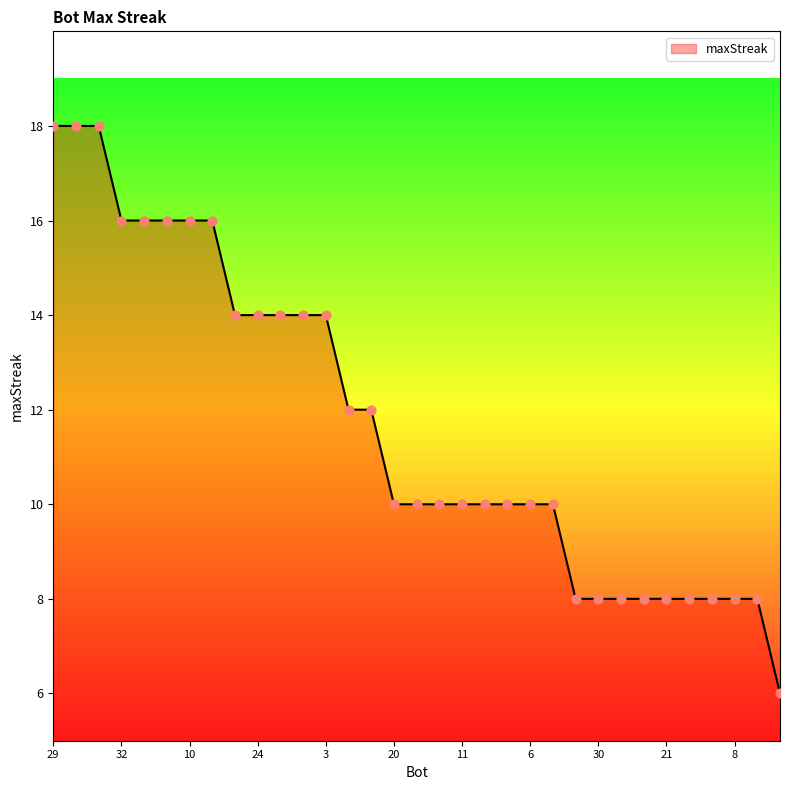

What is the maximum value shown in the chart?

18